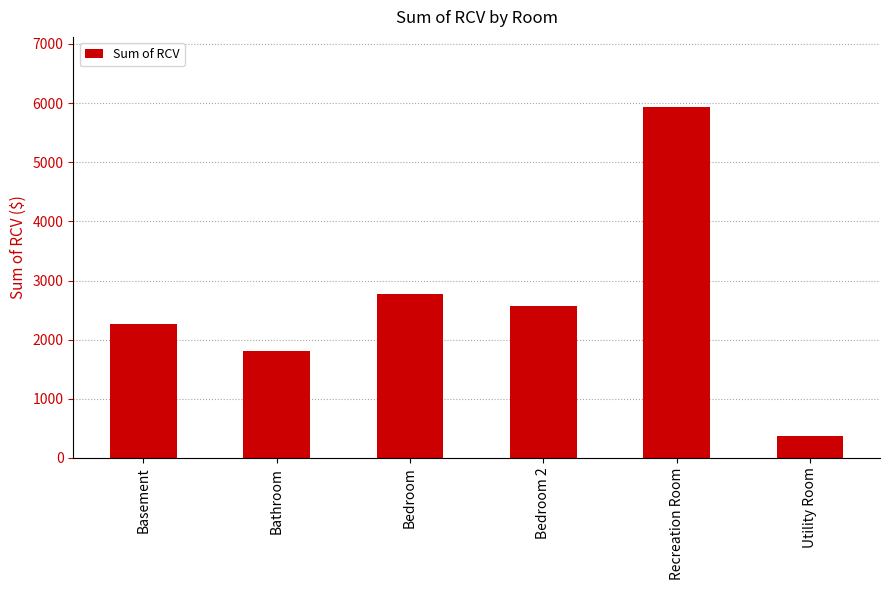

What is the label of the 3rd bar from the right?

Bedroom 2